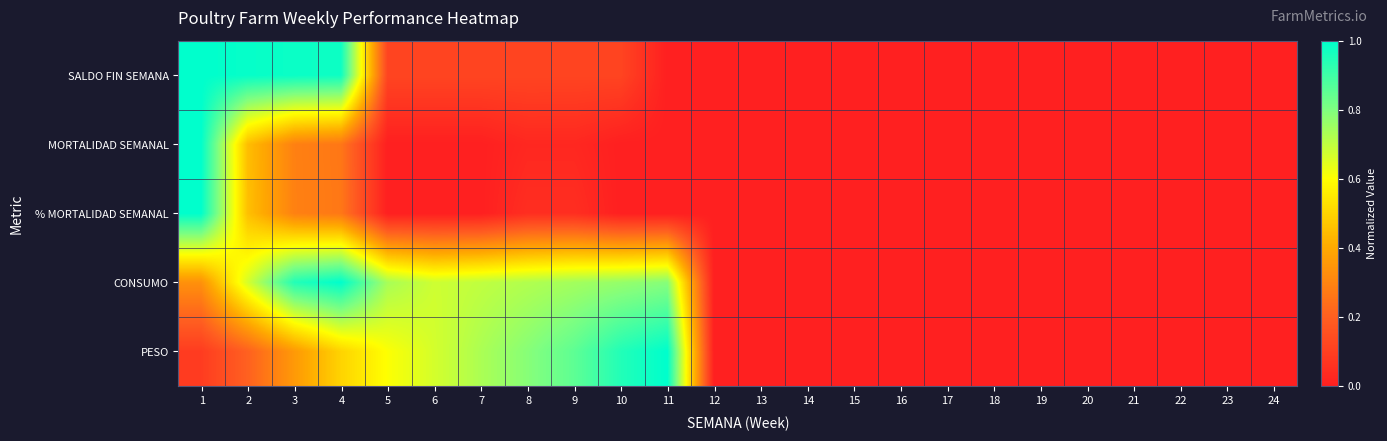

At 17, list the series in order from smallest to largest.

SALDO FIN SEMANA, MORTALIDAD SEMANAL, % MORTALIDAD SEMANAL, CONSUMO, PESO